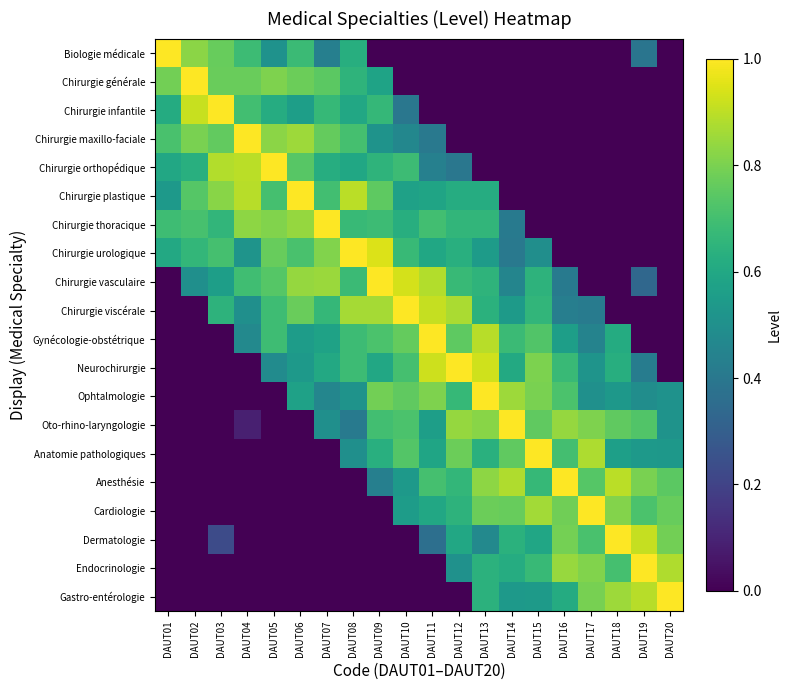

What is the sum of all Chirurgie infantile values?

6.7